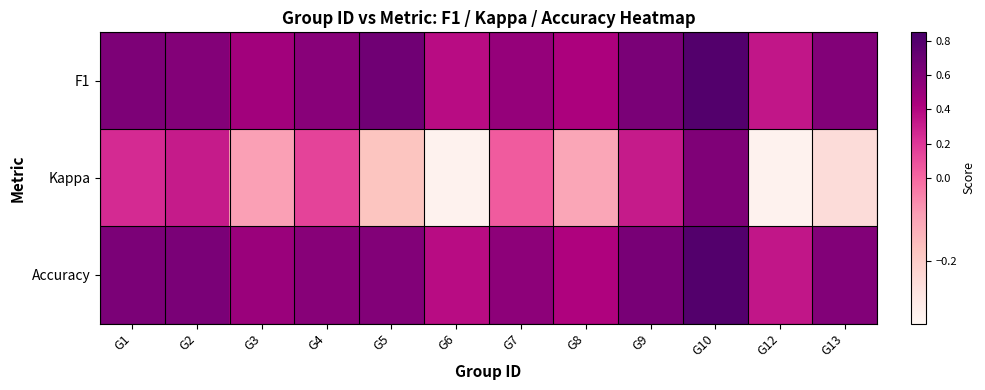

Reading left to right, list all the values displayed in this chart.

F1: G1=0.6	G2=0.6	G3=0.5	G4=0.6	G5=0.7	G6=0.4	G7=0.5	G8=0.4	G9=0.6	G10=0.8	G12=0.3	G13=0.6
Kappa: G1=0.2	G2=0.3	G3=-0.1	G4=0.1	G5=-0.2	G6=-0.3	G7=0.1	G8=-0.1	G9=0.3	G10=0.6	G12=-0.3	G13=-0.2
Accuracy: G1=0.6	G2=0.6	G3=0.5	G4=0.6	G5=0.6	G6=0.4	G7=0.6	G8=0.4	G9=0.6	G10=0.8	G12=0.3	G13=0.6